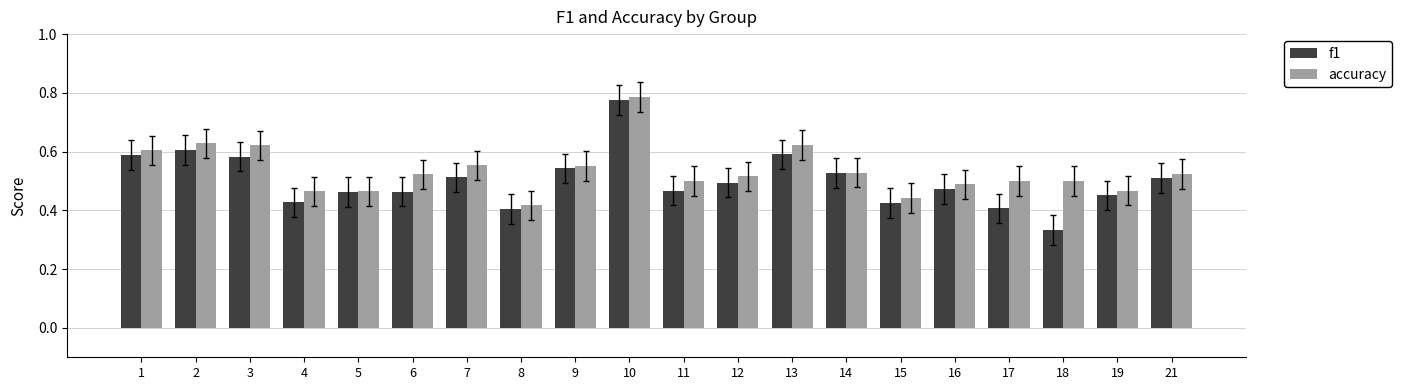

List the series in order of their overall mean, lowest first.

f1, accuracy